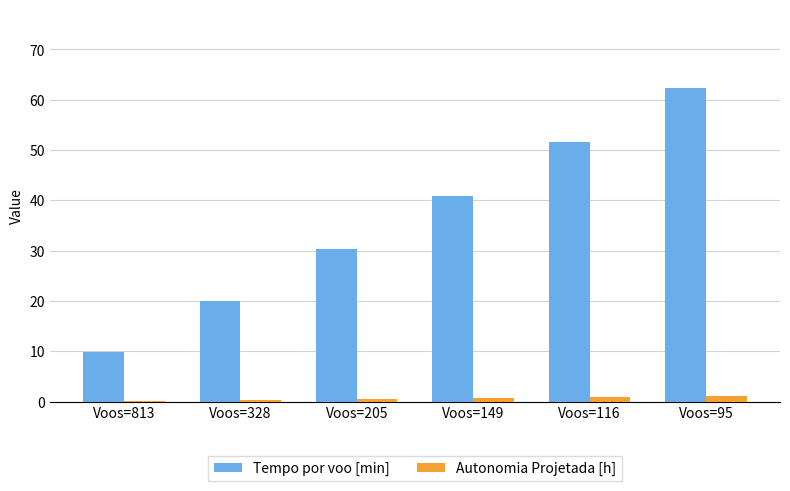

The Autonomia Projetada [h] series shows 0.2 at Voos=813. True or false?

True